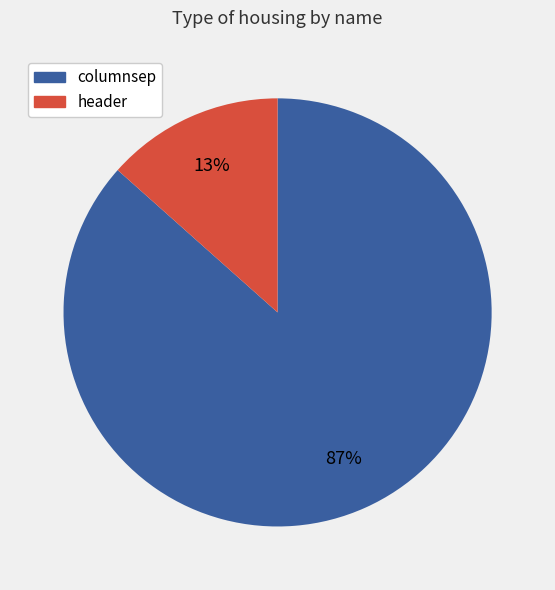

True or false: columnsep accounts for 93% of the total.

False